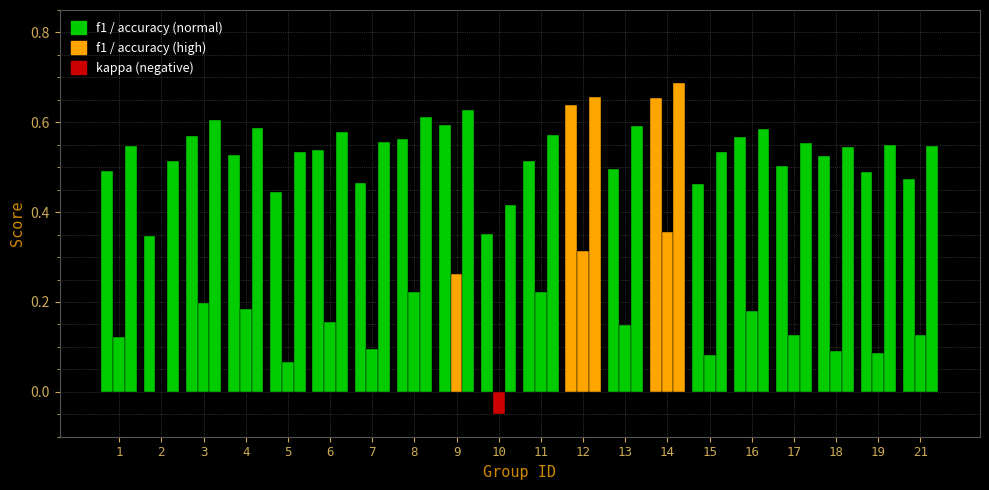

At which category does the chart reach its minimum across all series?

10